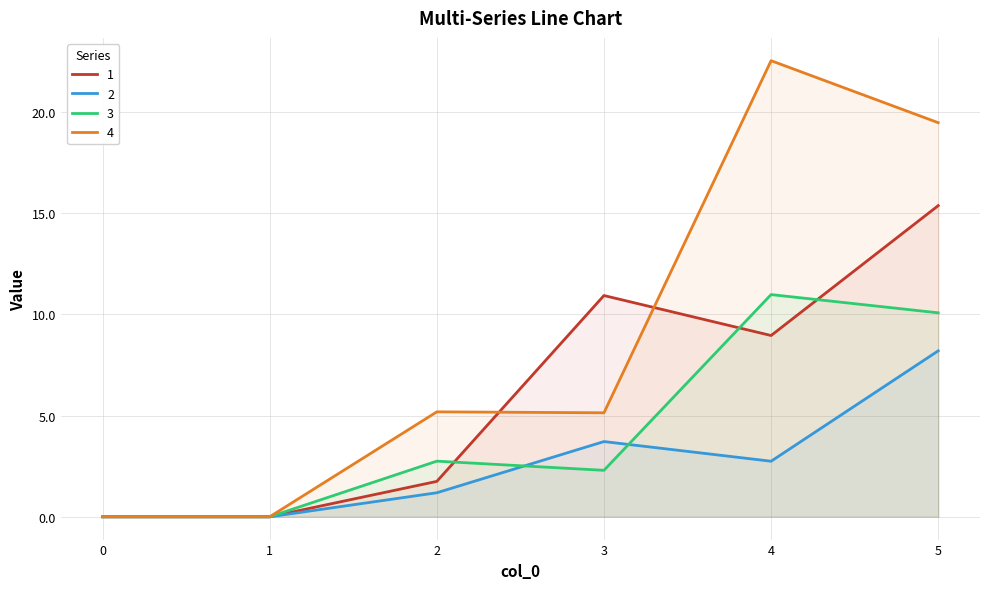

What is the difference between the maximum and minimum values in the 3 series?

11.0